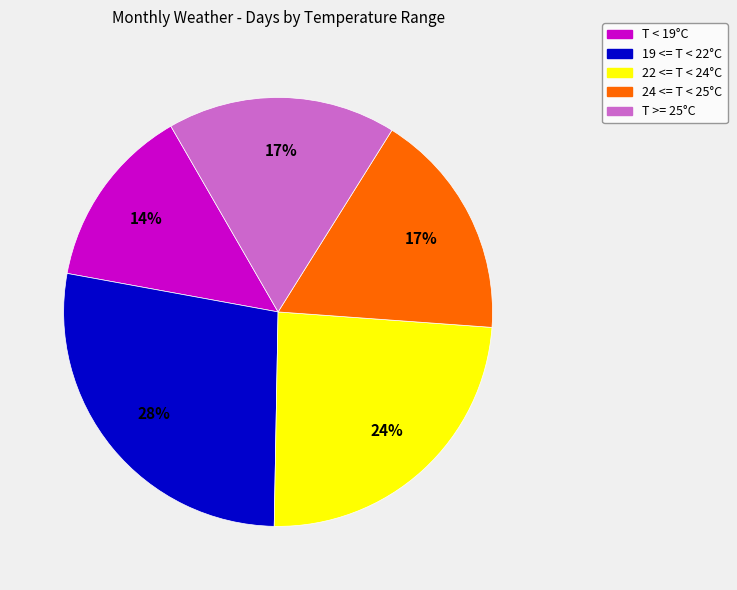

How many segments does this pie chart have?

5